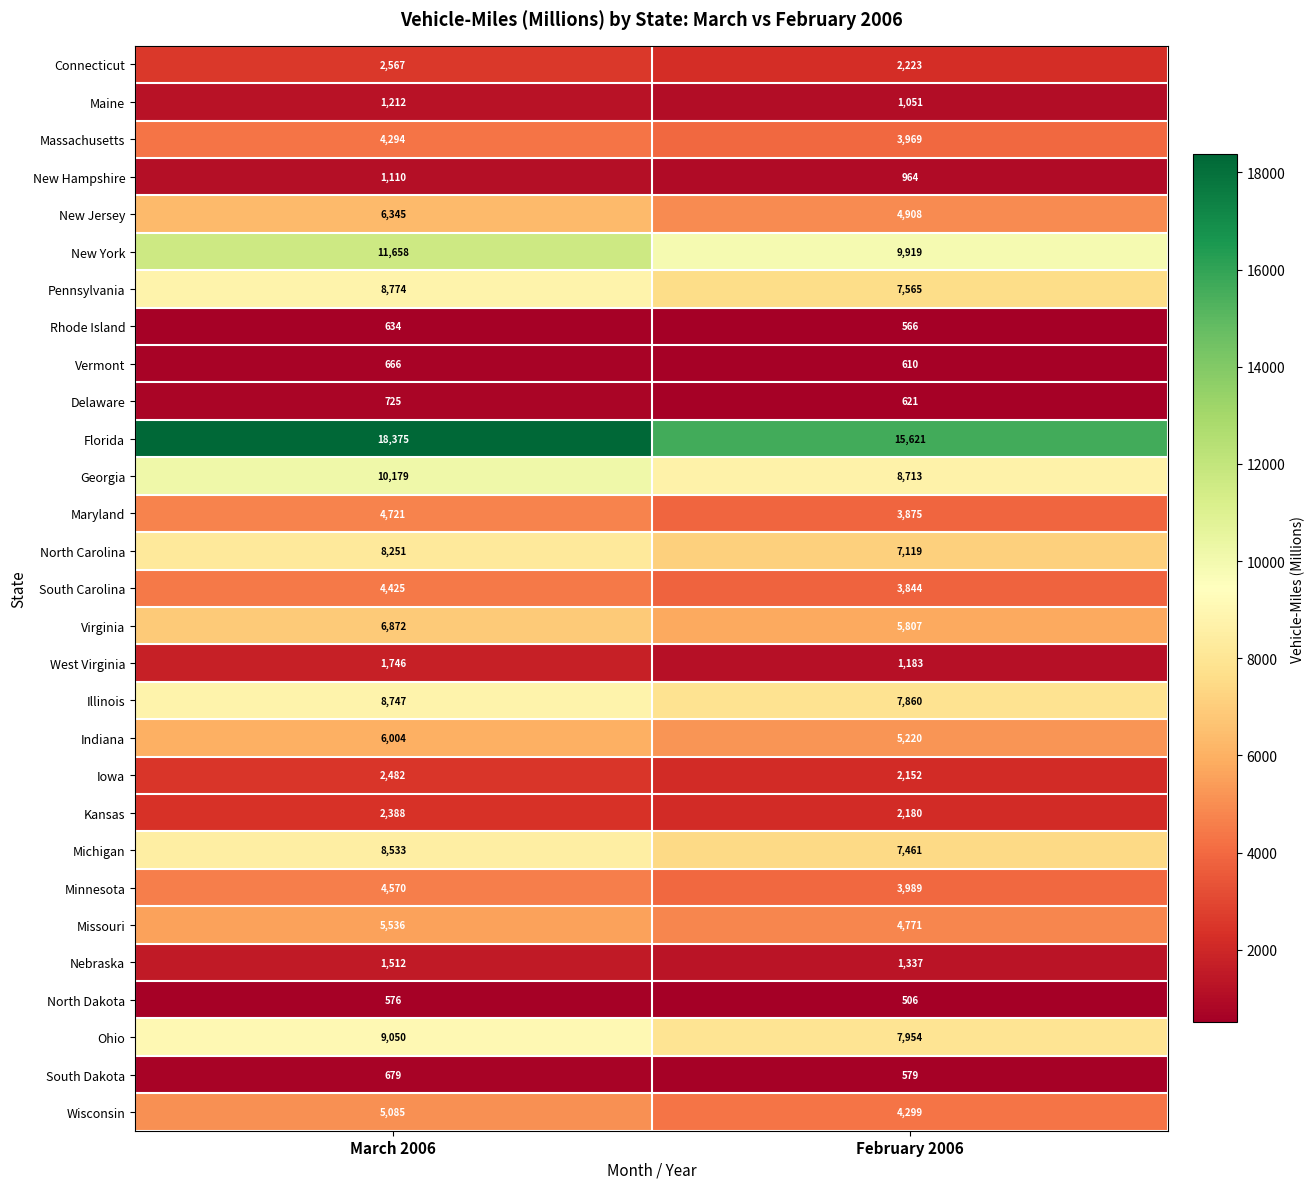

Which series changed the most between March 2006 and February 2006?

Florida